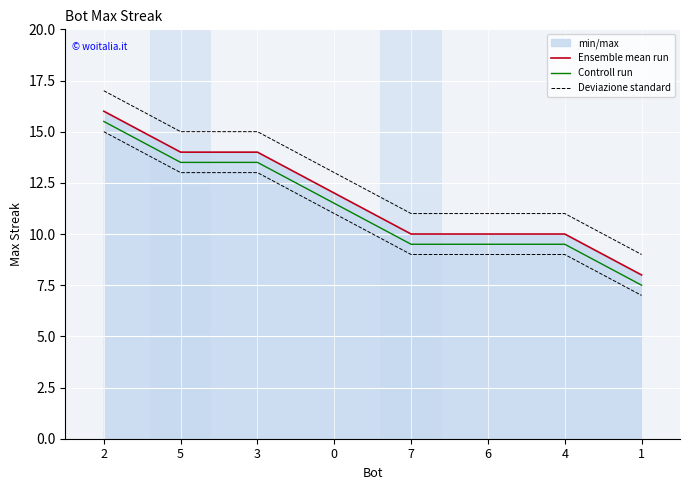

Reading right to left, list all the values displayed in this chart.

Ensemble mean run: 1=8.0	4=10.0	6=10.0	7=10.0	0=12.0	3=14.0	5=14.0	2=16.0
Controll run: 1=7.5	4=9.5	6=9.5	7=9.5	0=11.5	3=13.5	5=13.5	2=15.5
Deviazione standard: 1=9.0	4=11.0	6=11.0	7=11.0	0=13.0	3=15.0	5=15.0	2=17.0